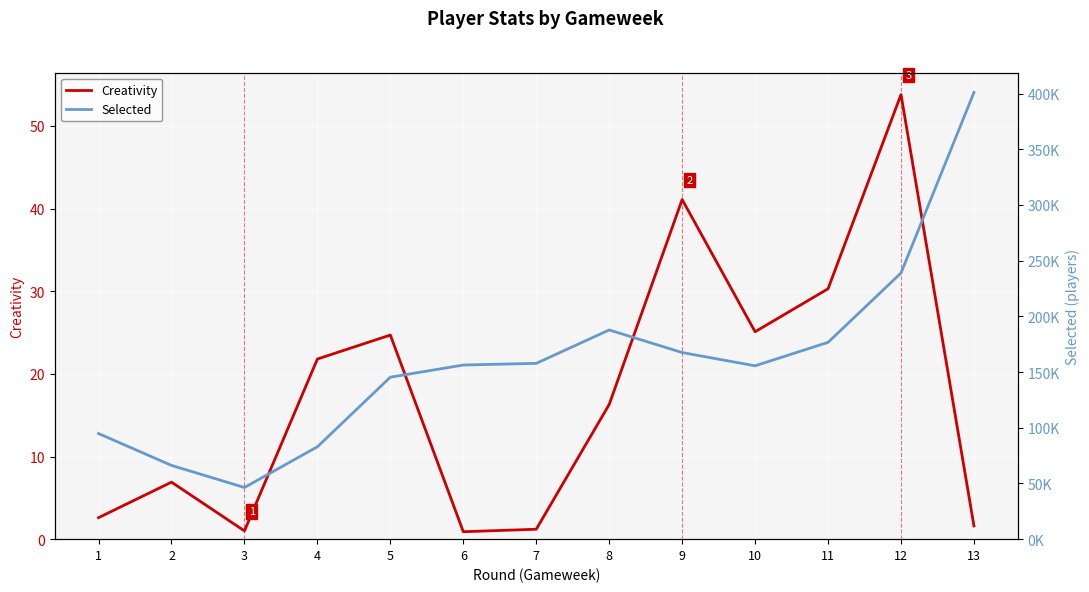

How many interior local valleys does the Creativity series have?

3